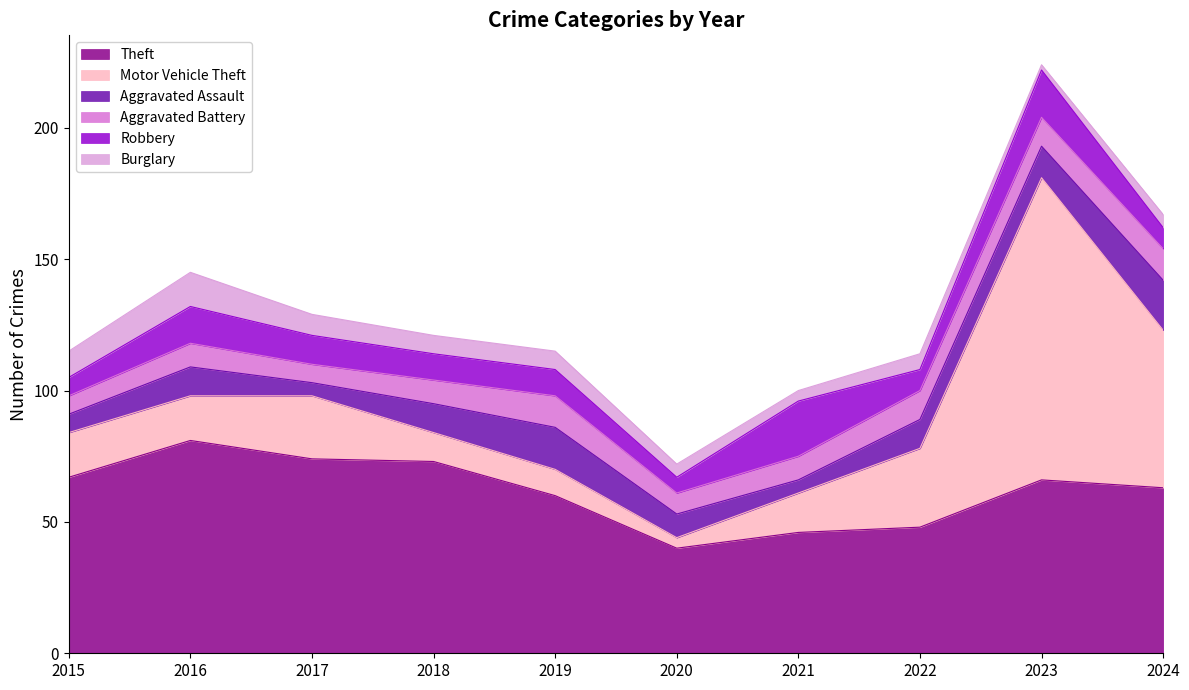

What is the sum of all Robbery values?

113